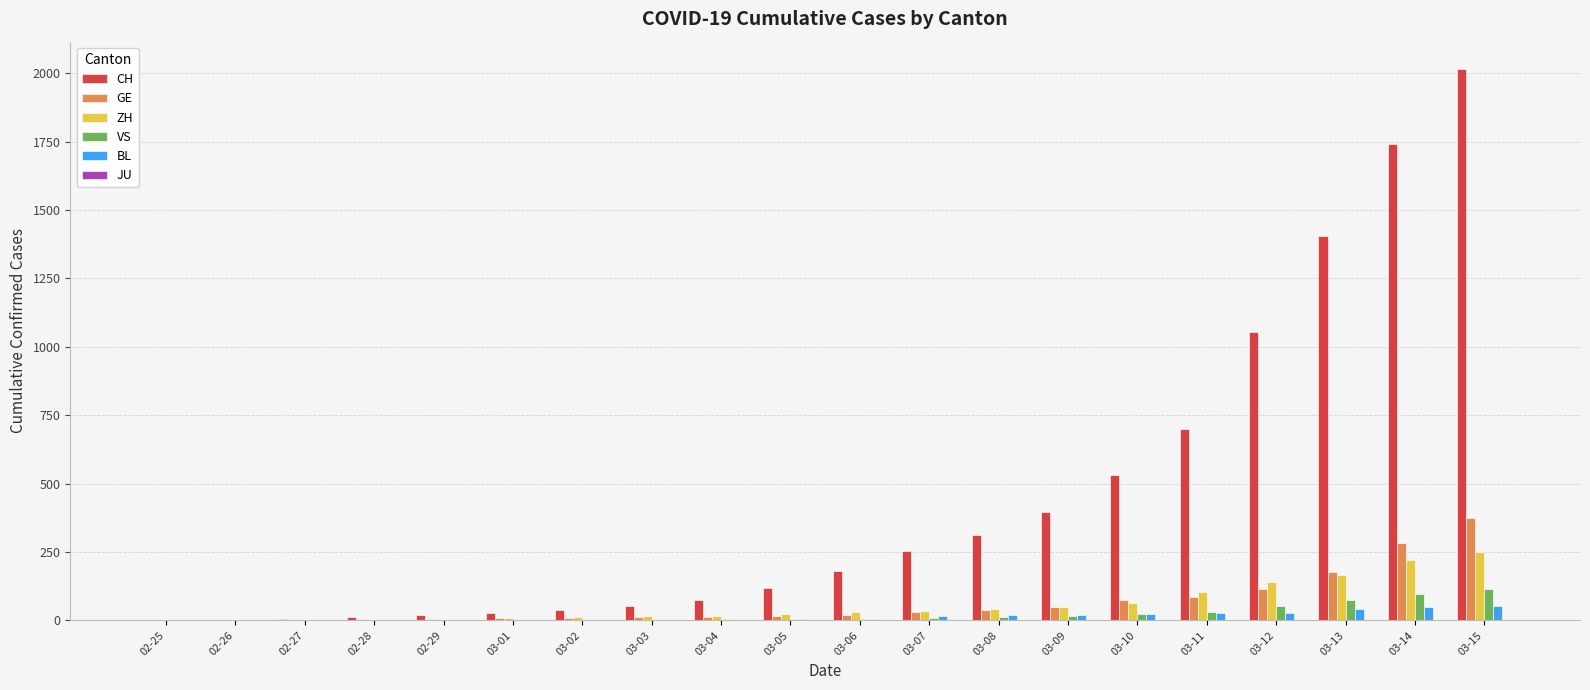

At which category is the sum across all series the highest?

03-15